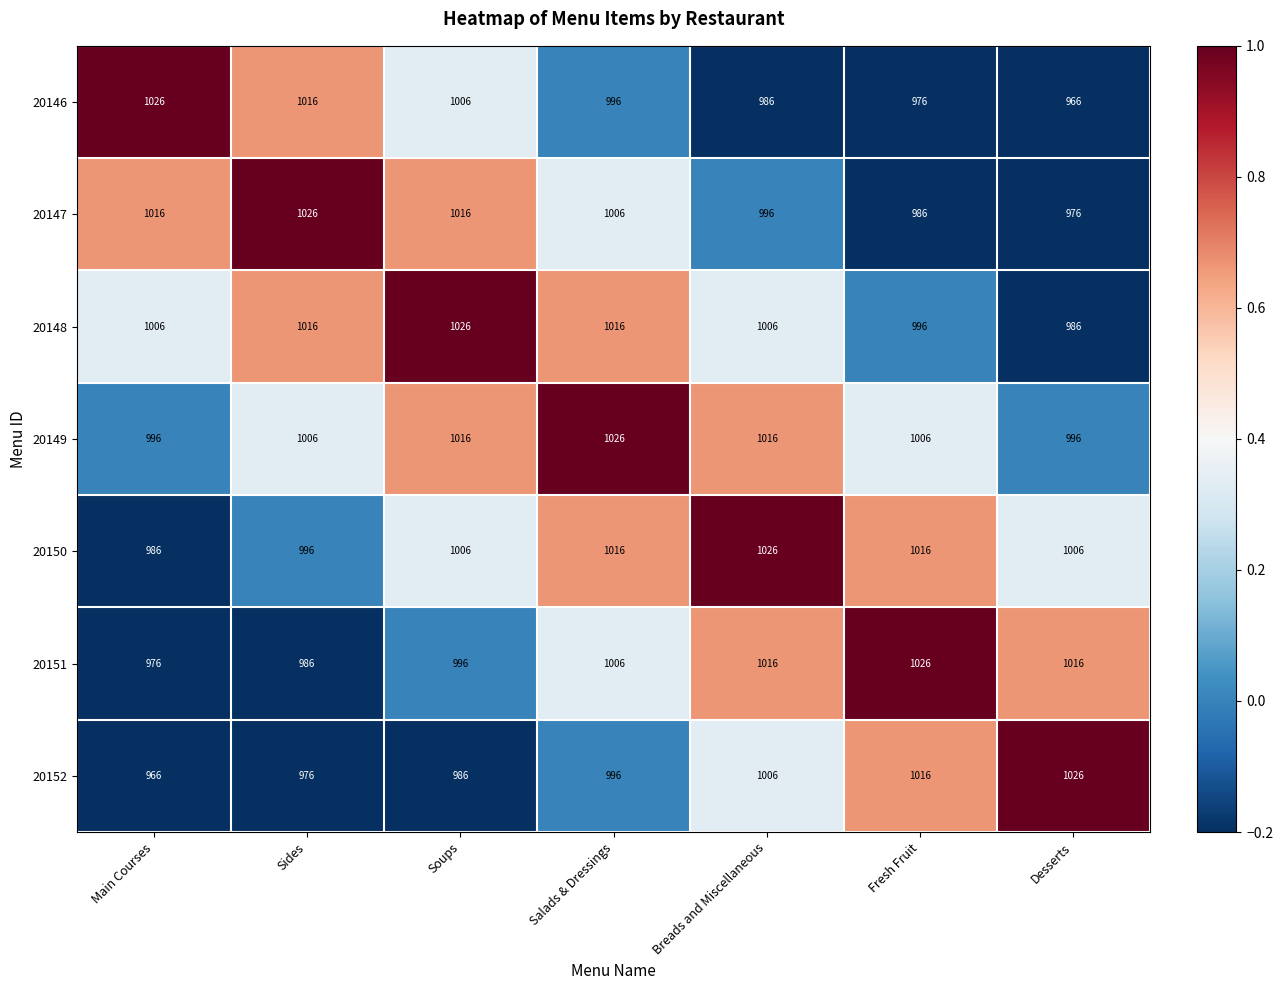

The 20152 series shows 1016 at Fresh Fruit. True or false?

True